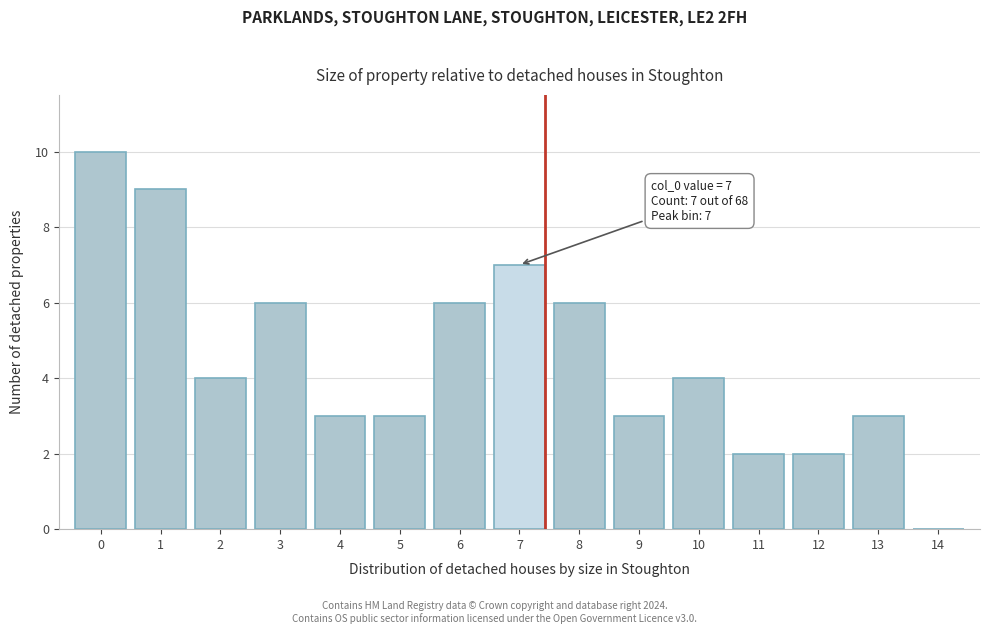

Over which range of the x-axis is the bar tallest?

-0.5 to 0.5